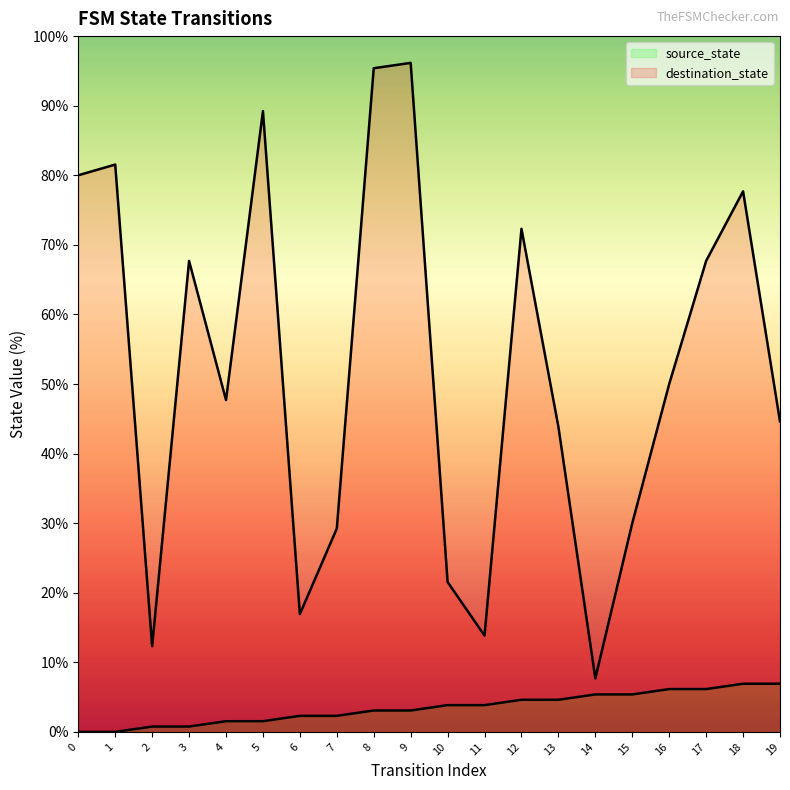

Between 0 and 18, which series saw the biggest shift?

source_state